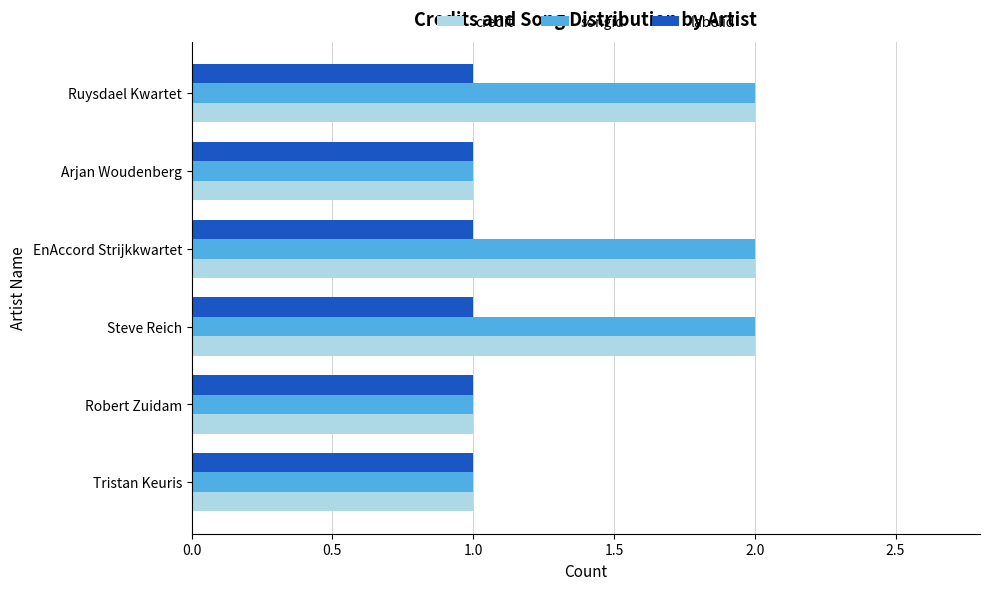

The credit series shows 2 at Tristan Keuris. True or false?

False